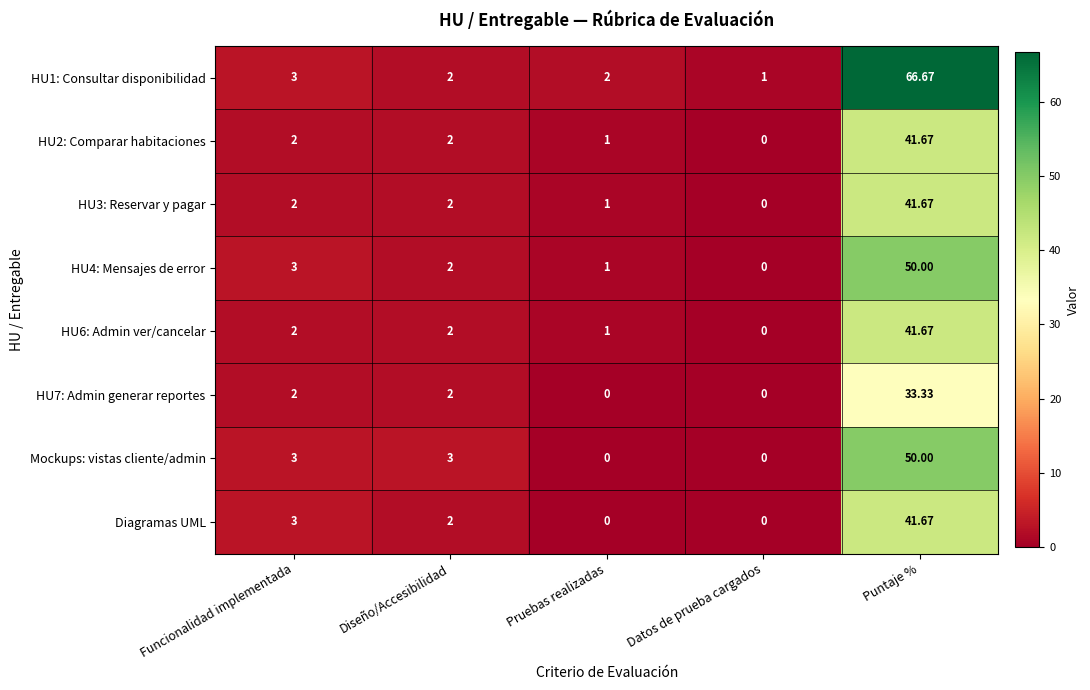

Which category has the highest value across all series?

Puntaje %